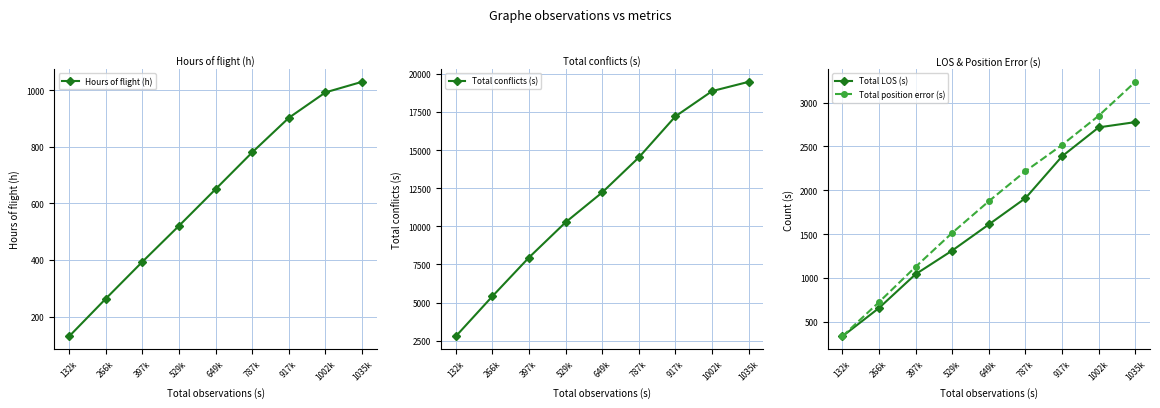

The value of Total position error (s) at 397k is 1126.0. True or false?

True